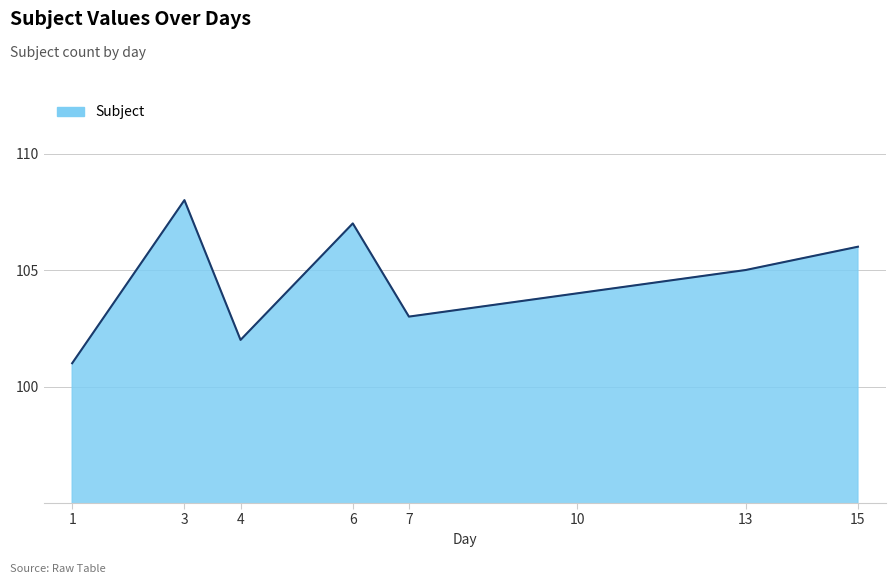

What is the ratio of the value at 15 to the value at 10?

1.0